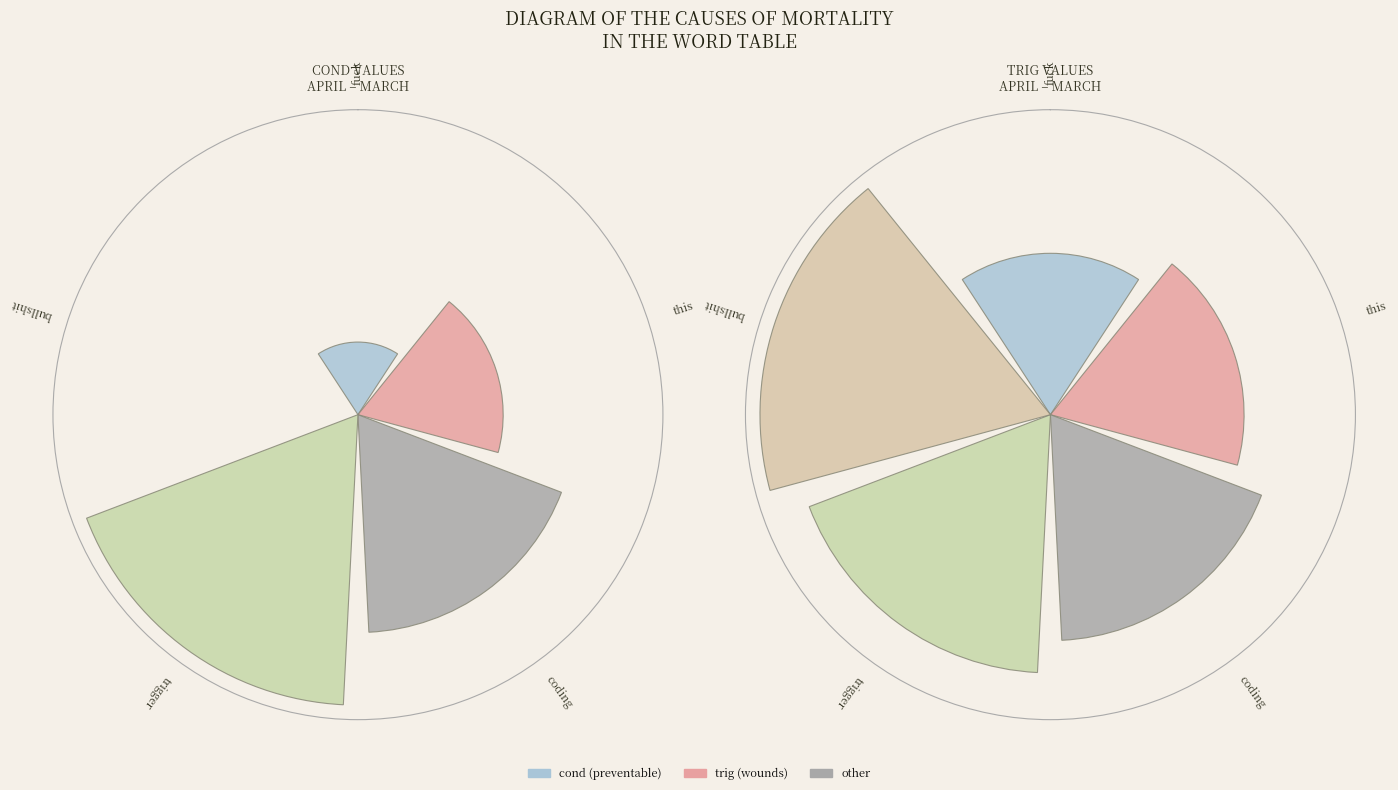

How many segments does this pie chart have?

5